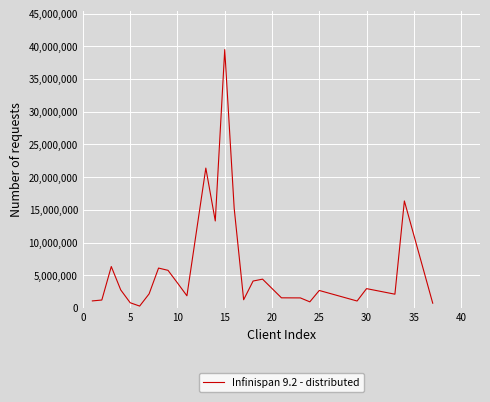

What is the maximum value shown in the chart?

39501550